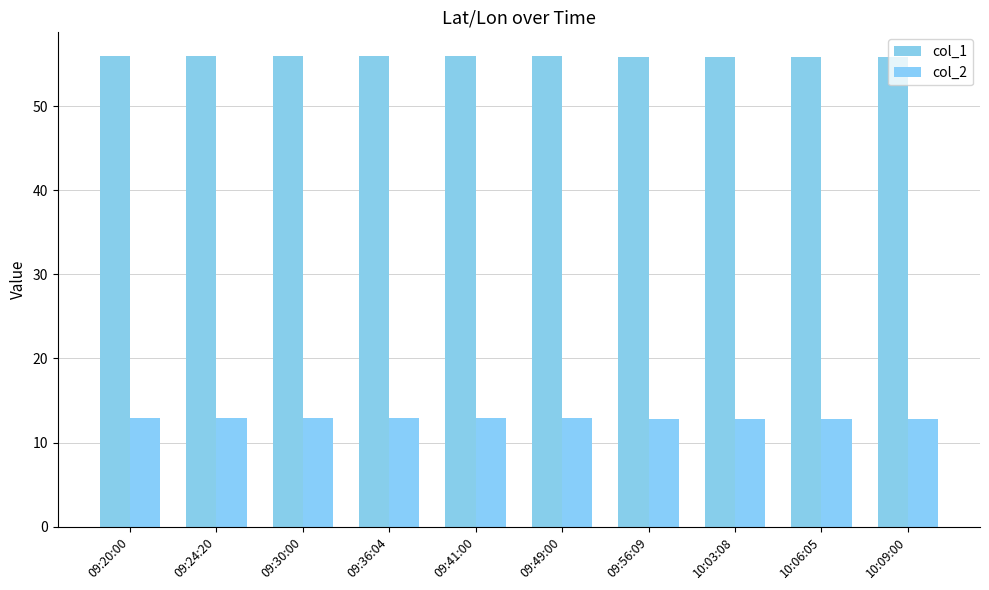

The value of col_1 at 09:36:04 is 55.9. True or false?

True